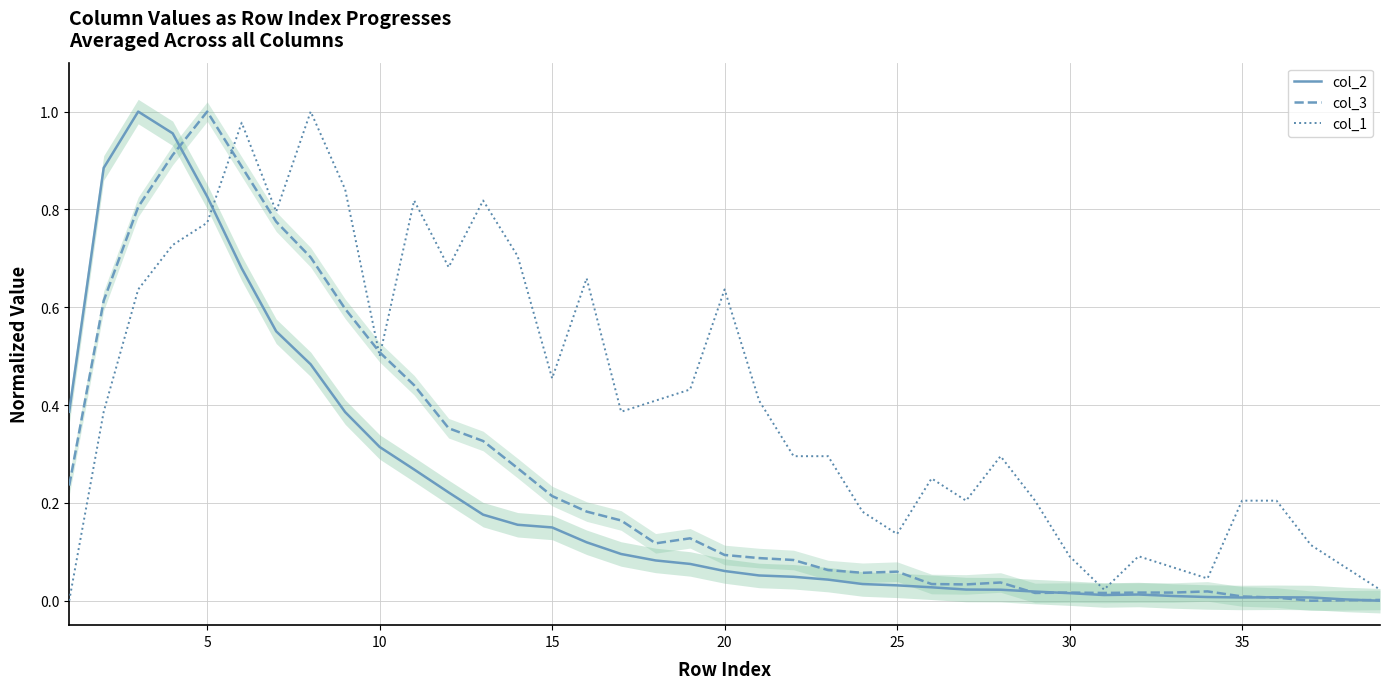

Is it true that col_3 equals 0.1 at 20?

True